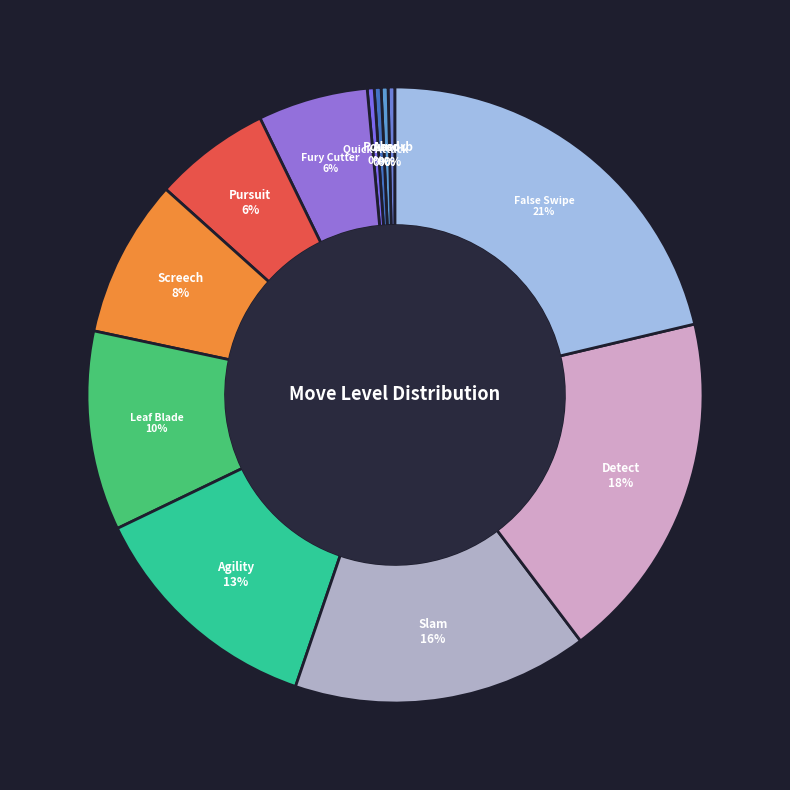

To the nearest percent, what is the average slice percentage?

8%